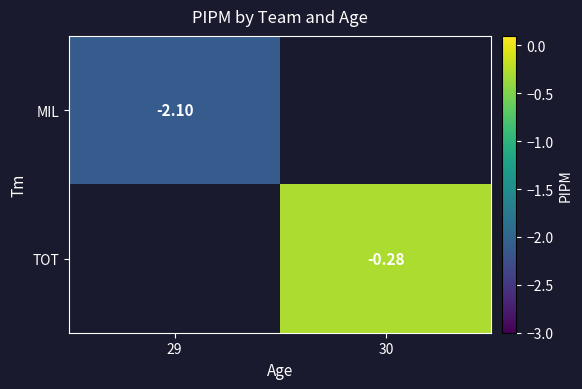

Is the value of TOT at 30 greater than the value of MIL at 30?

No